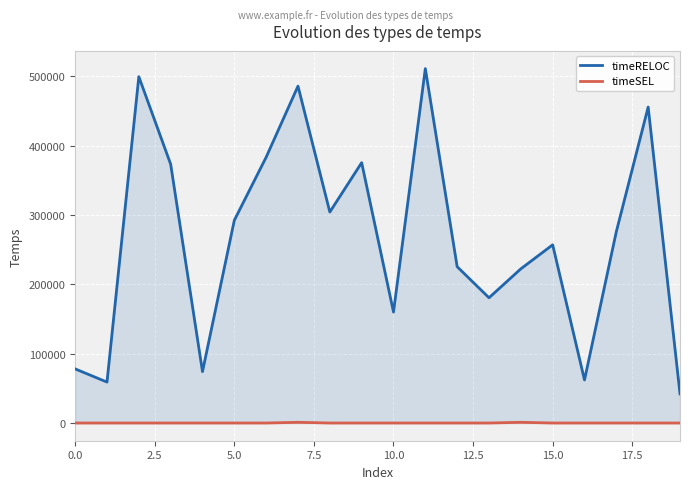

What are all the series names shown in the legend?

timeRELOC, timeSEL